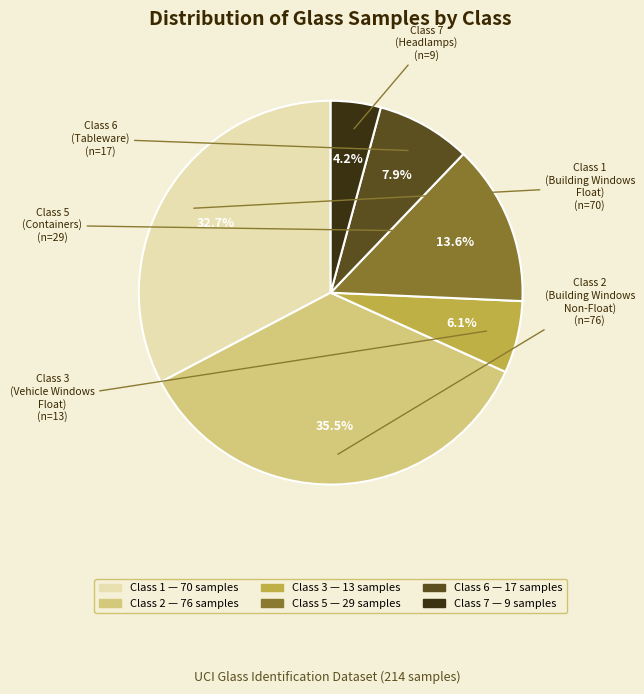

Is there any slice that represents more than half of the pie?

No